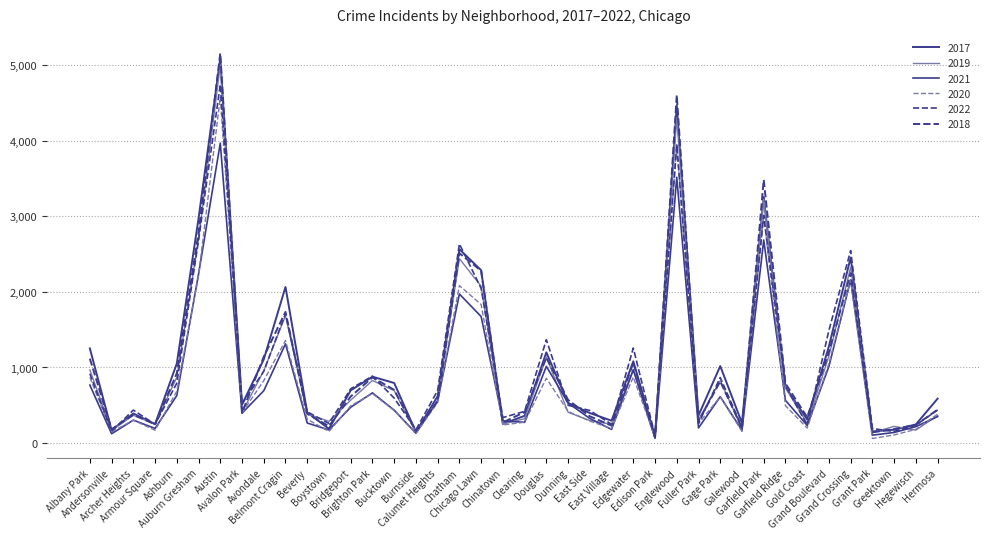

Where does the 2017 series first go above 620?

Albany Park